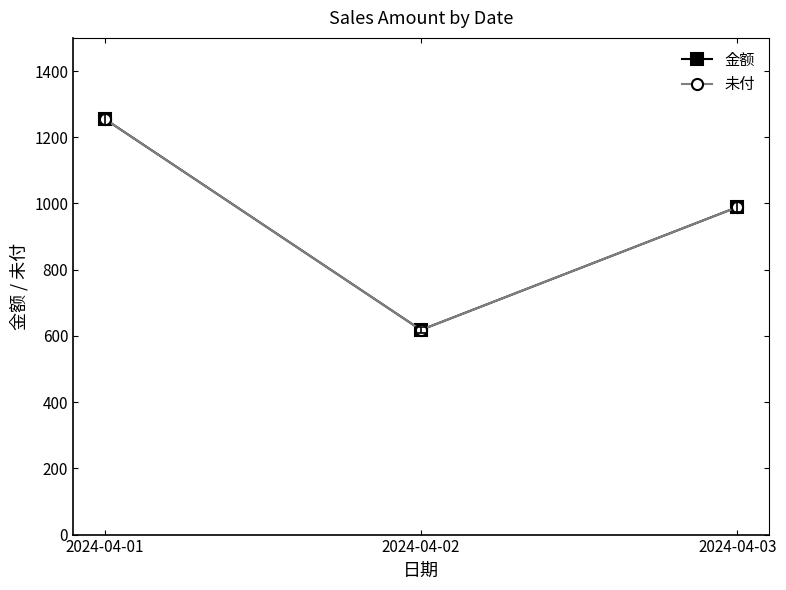

Is this an area chart (filled region under the line)?

No